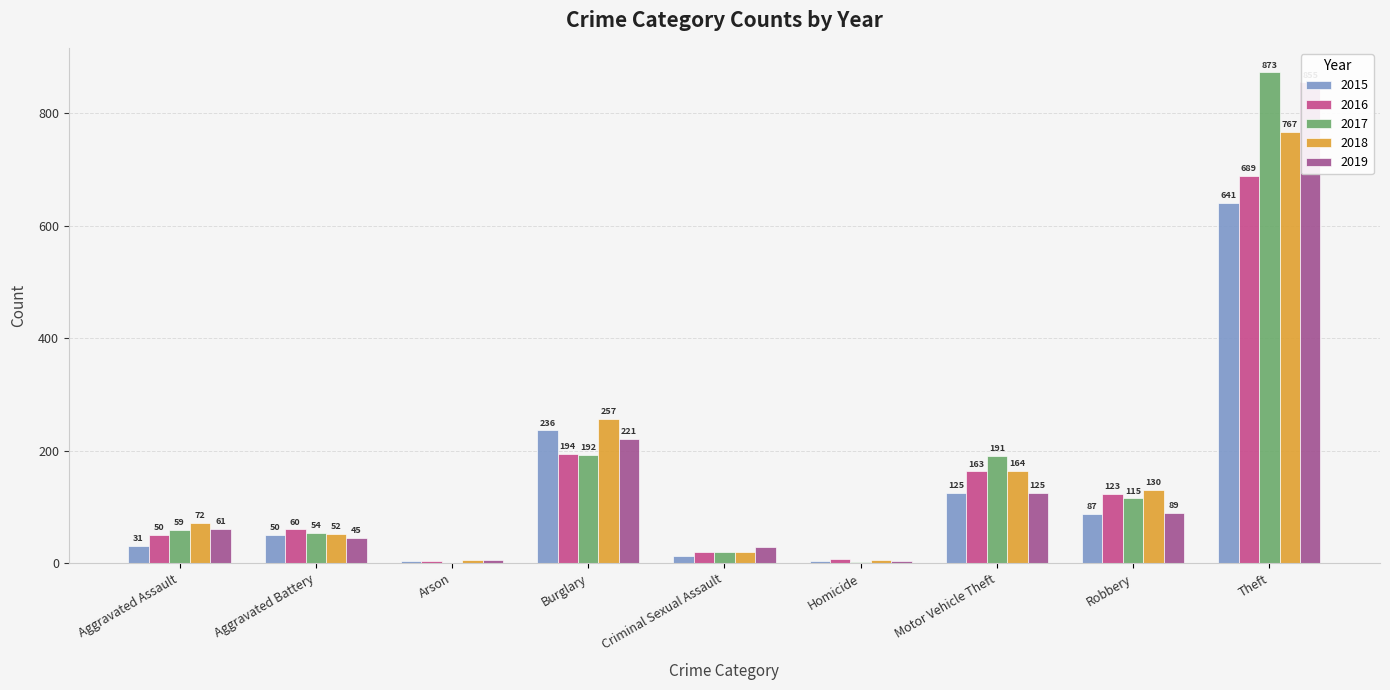

What is the minimum value shown in the chart?

1